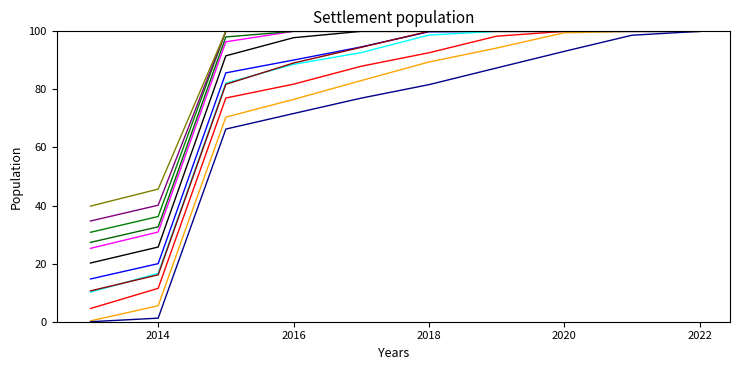

How many lines are shown in the chart?

12